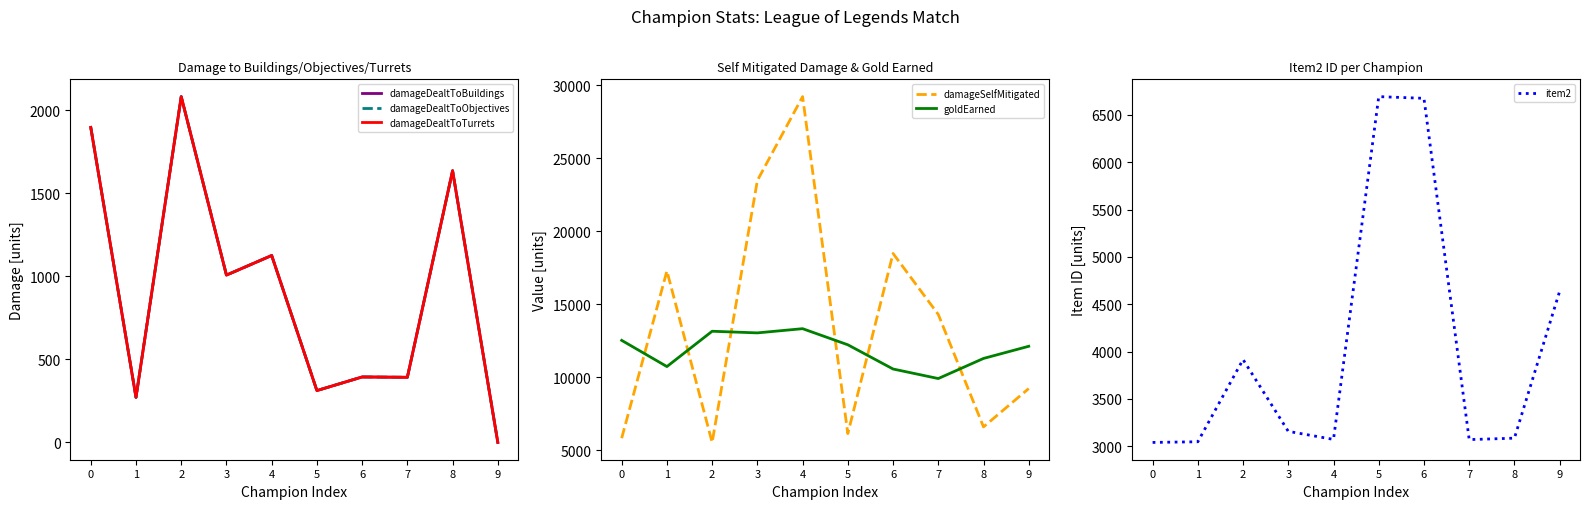

At which category does the chart reach its minimum across all series?

9